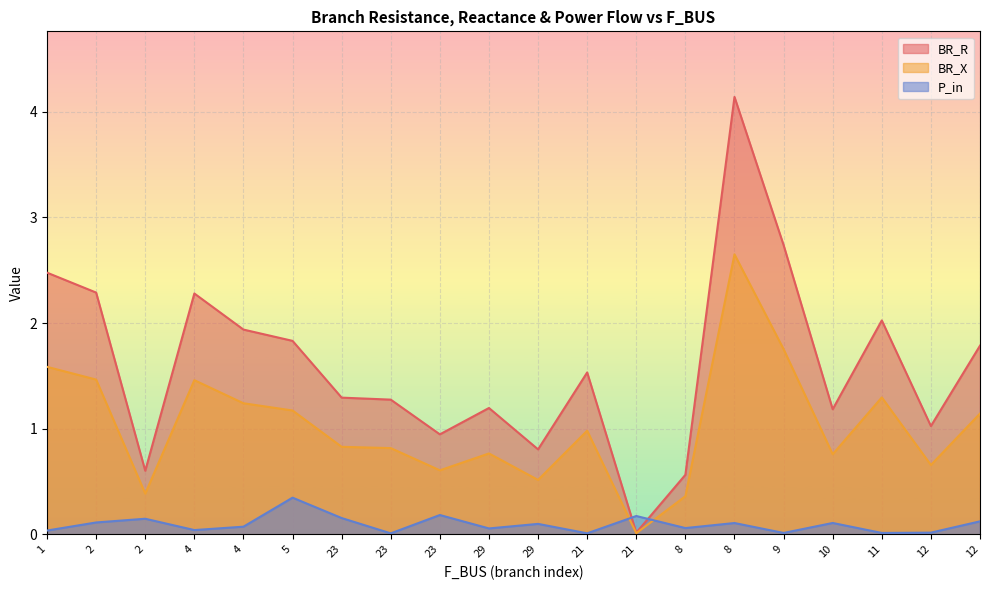

Reading left to right, what are all the values shown in this chart?

BR_R: 1=2.5	2=2.3	2=0.6	4=2.3	4=1.9	5=1.8	23=1.3	23=1.3	23=0.9	29=1.2	29=0.8	21=1.5	21=0.0	8=0.6	8=4.1	9=2.7	10=1.2	11=2.0	12=1.0	12=1.8
BR_X: 1=1.6	2=1.5	2=0.4	4=1.5	4=1.2	5=1.2	23=0.8	23=0.8	23=0.6	29=0.8	29=0.5	21=1.0	21=0.0	8=0.4	8=2.7	9=1.8	10=0.8	11=1.3	12=0.7	12=1.1
P_in: 1=0.0	2=0.1	2=0.1	4=0.0	4=0.1	5=0.3	23=0.2	23=0.0	23=0.2	29=0.1	29=0.1	21=0.0	21=0.2	8=0.1	8=0.1	9=0.0	10=0.1	11=0.0	12=0.0	12=0.1